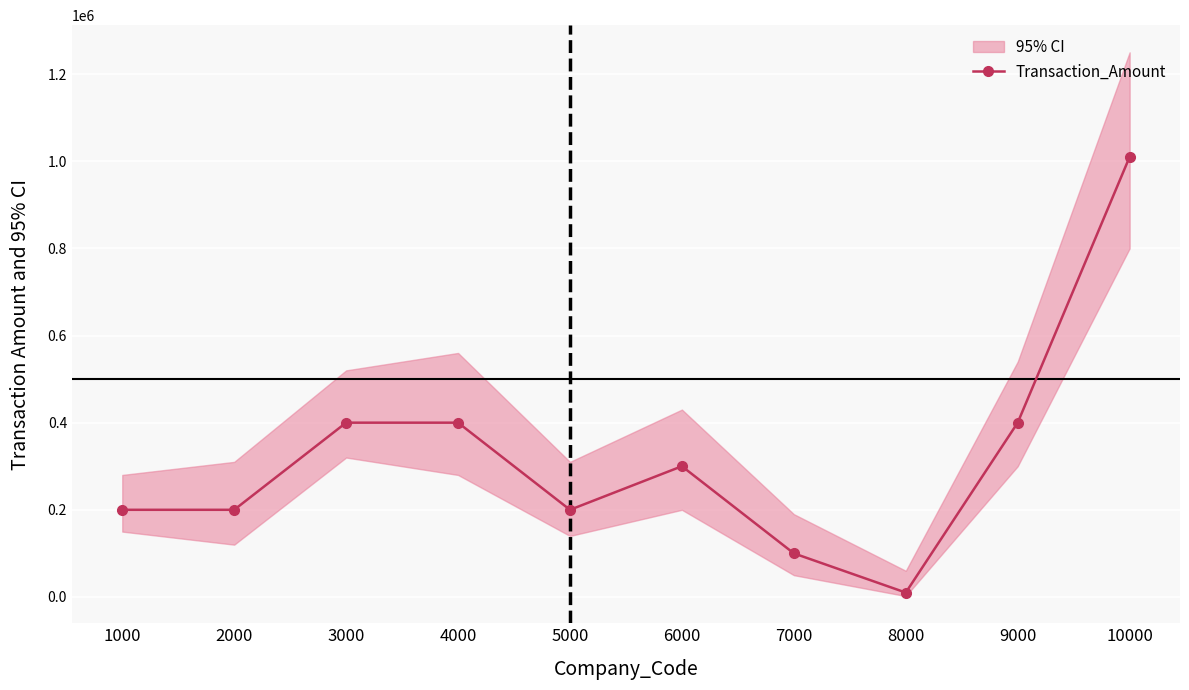

Reading right to left, list all the values displayed in this chart.

1010000	400000	10000	100000	300000	200000	400000	400000	200000	200000